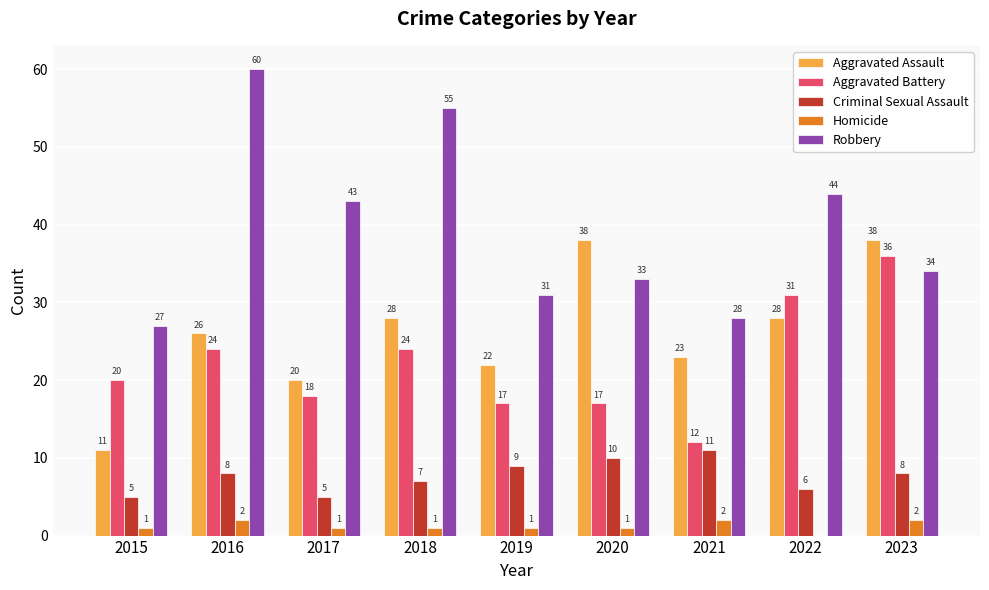

How many groups of bars are there?

9